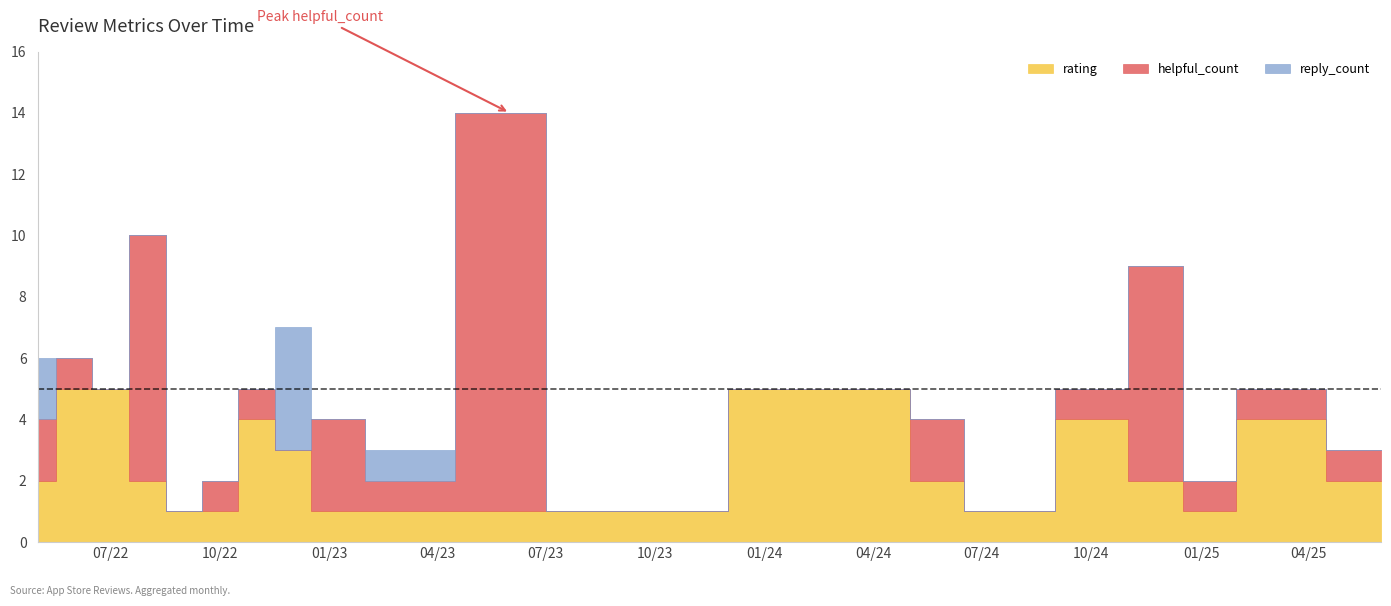

How many times do helpful_count and rating cross each other?

5